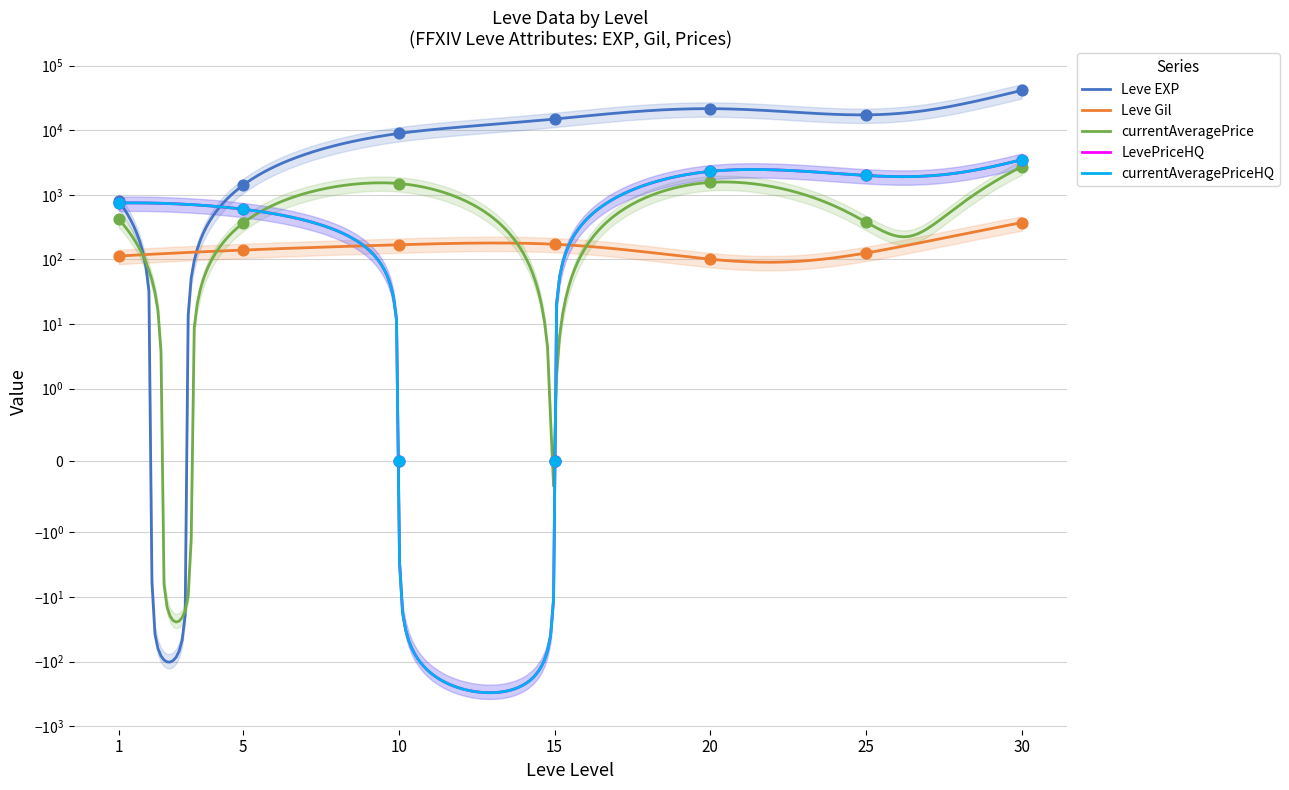

At how many categories does at least one series exceed 16702?

3